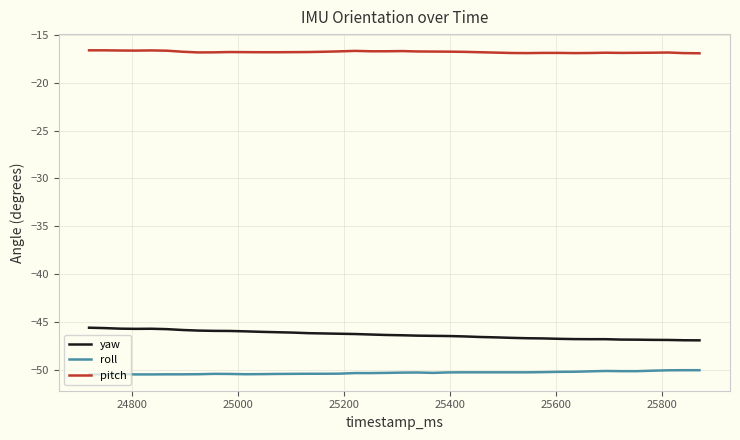

What is the difference between the maximum and minimum values in the yaw series?

1.3